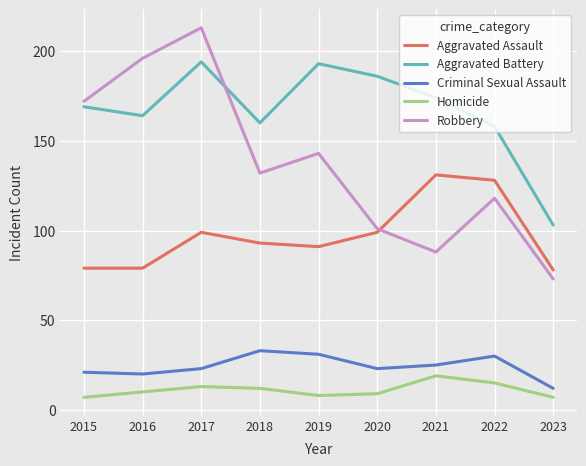

At which category does Aggravated Battery reach its first local peak?

2017